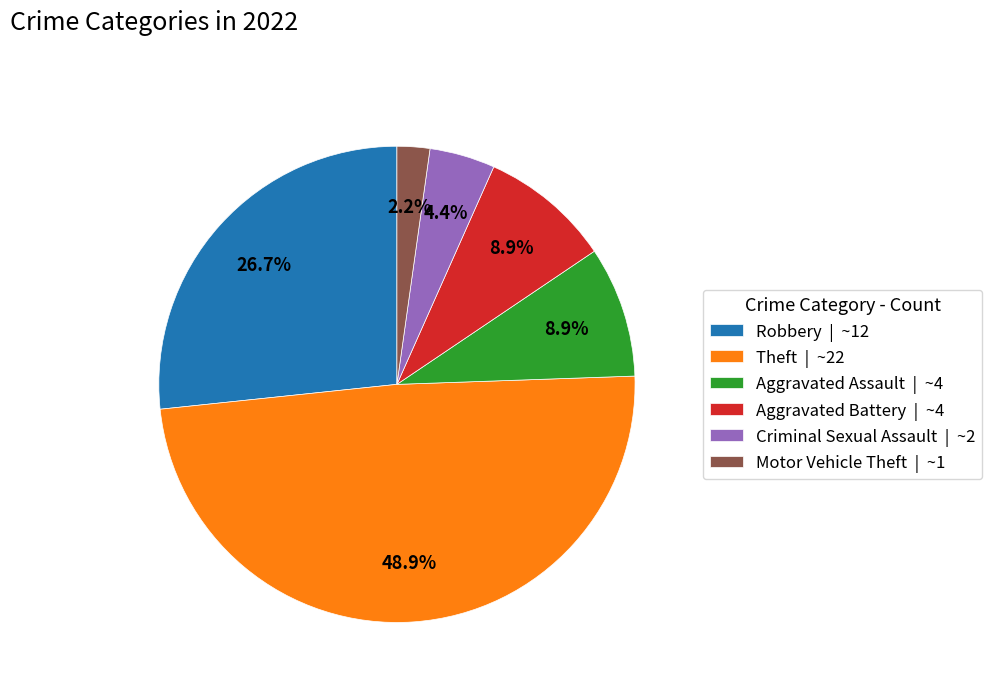

Combined, do Aggravated Assault | ~4 and Aggravated Battery | ~4 account for over 50%?

No